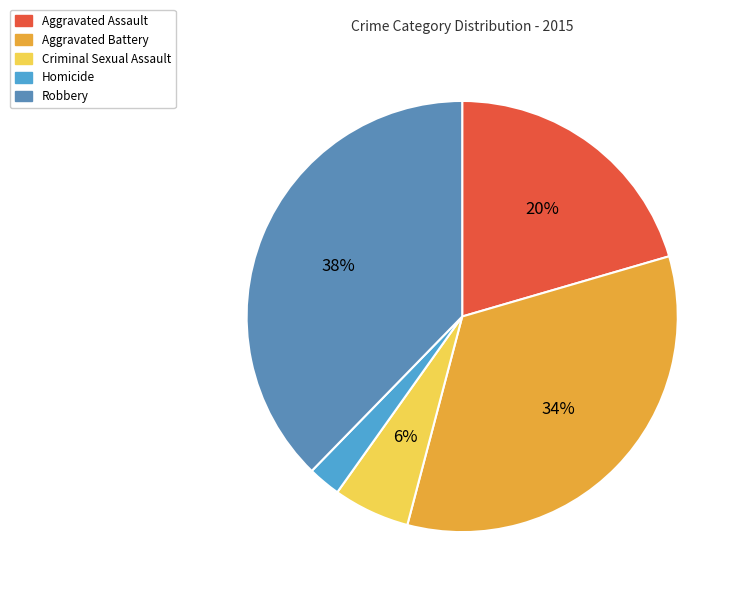

Is there any slice that represents more than half of the pie?

No